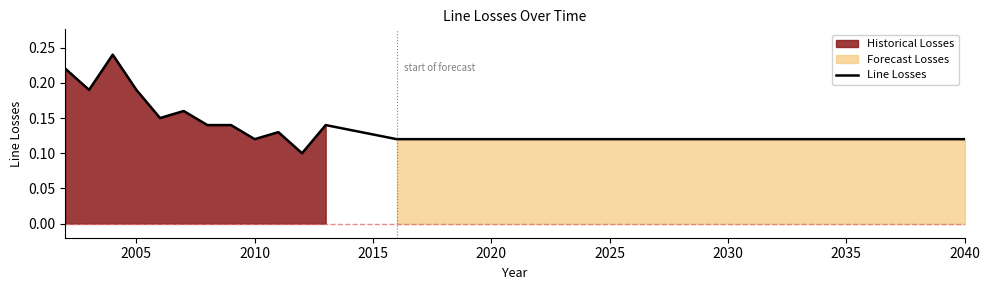

True or false: Line Losses has a value of 0.2 at 2040.

False